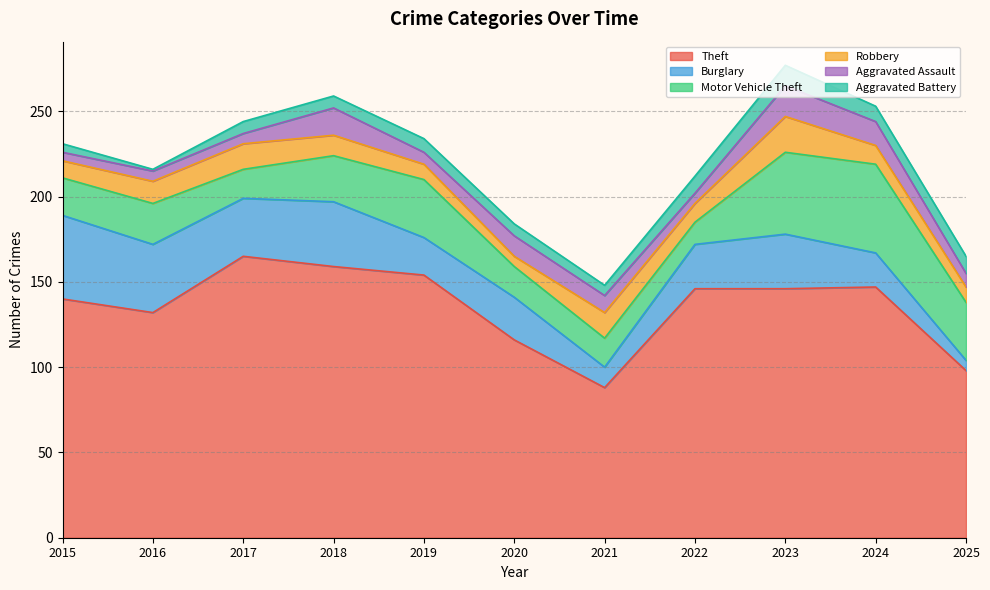

What are all the series names shown in the legend?

Theft, Burglary, Motor Vehicle Theft, Robbery, Aggravated Assault, Aggravated Battery